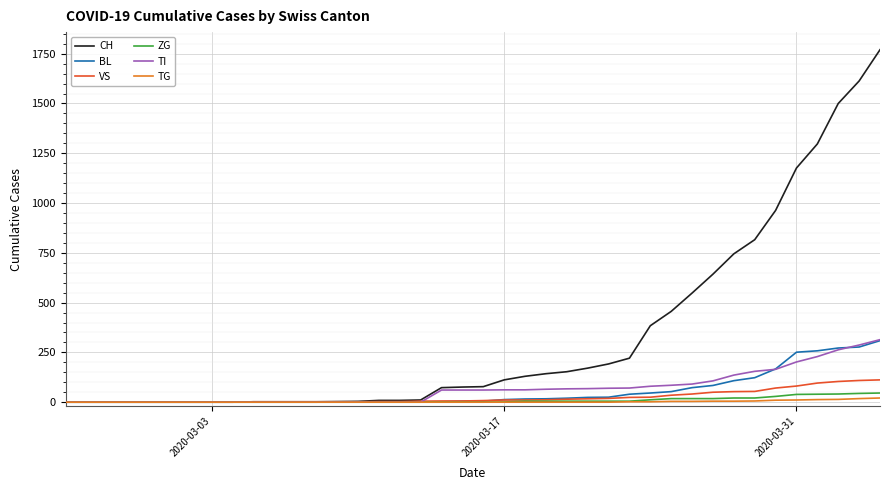

Which series has the largest total across all categories?

CH